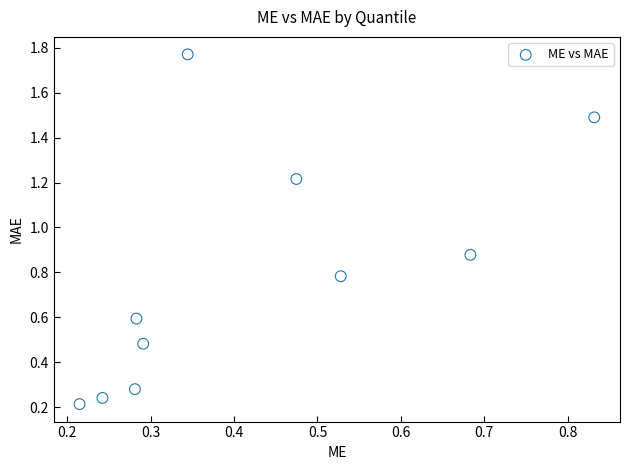

What is the average X value?

0.4